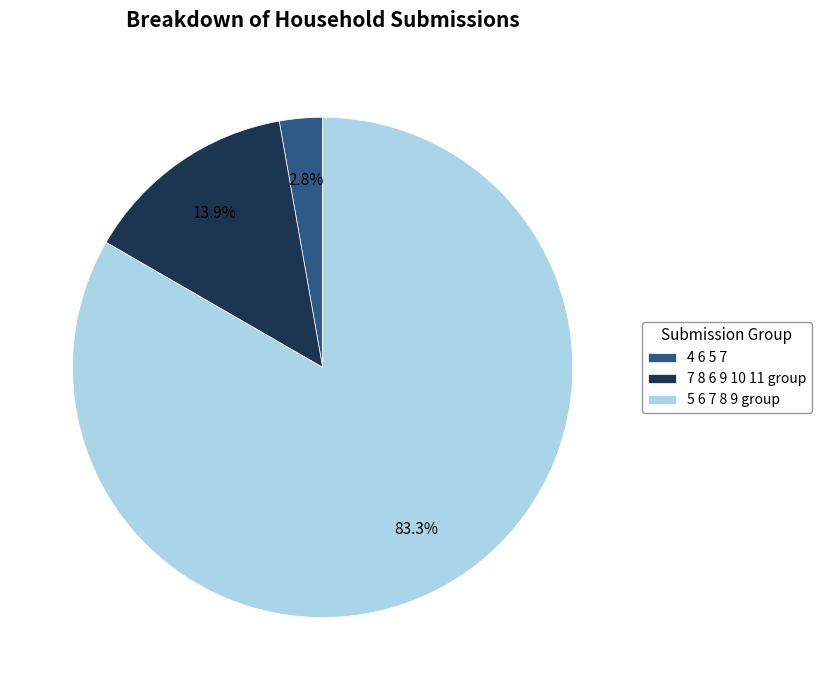

Which category has the smallest portion of the pie?

4 6 5 7